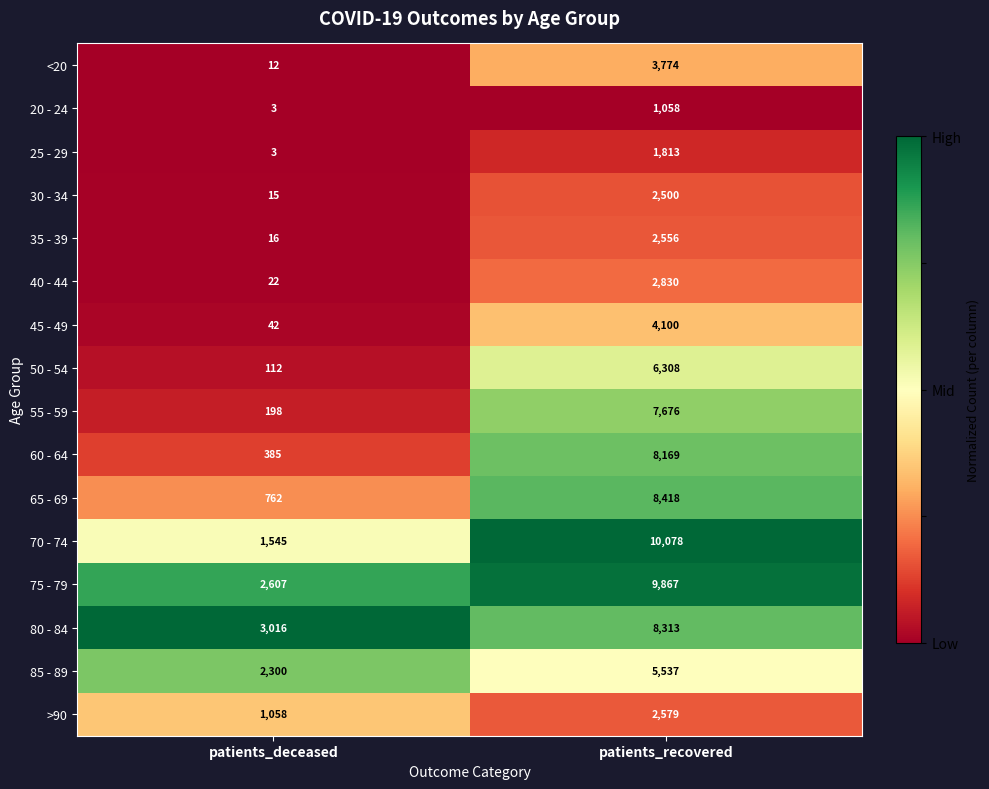

Is the value of 75 - 79 at patients_deceased greater than the value of 45 - 49 at patients_recovered?

No